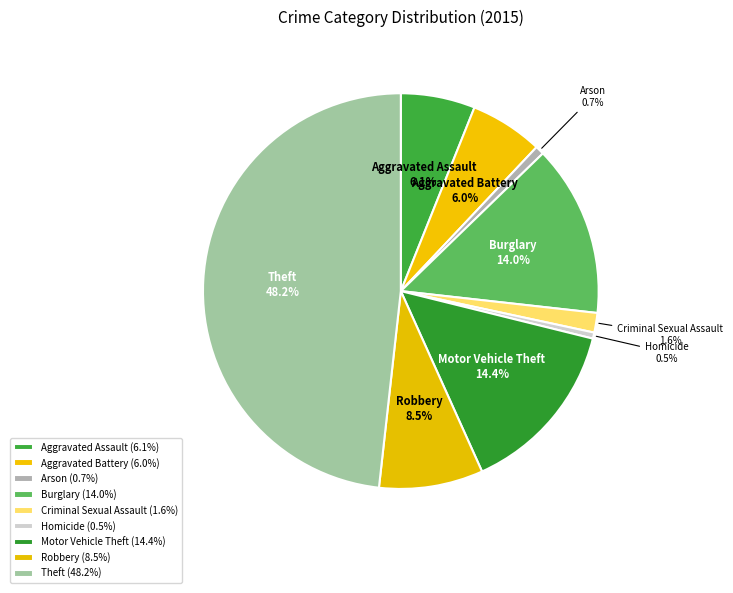

Does Theft represent more than half of the total?

No